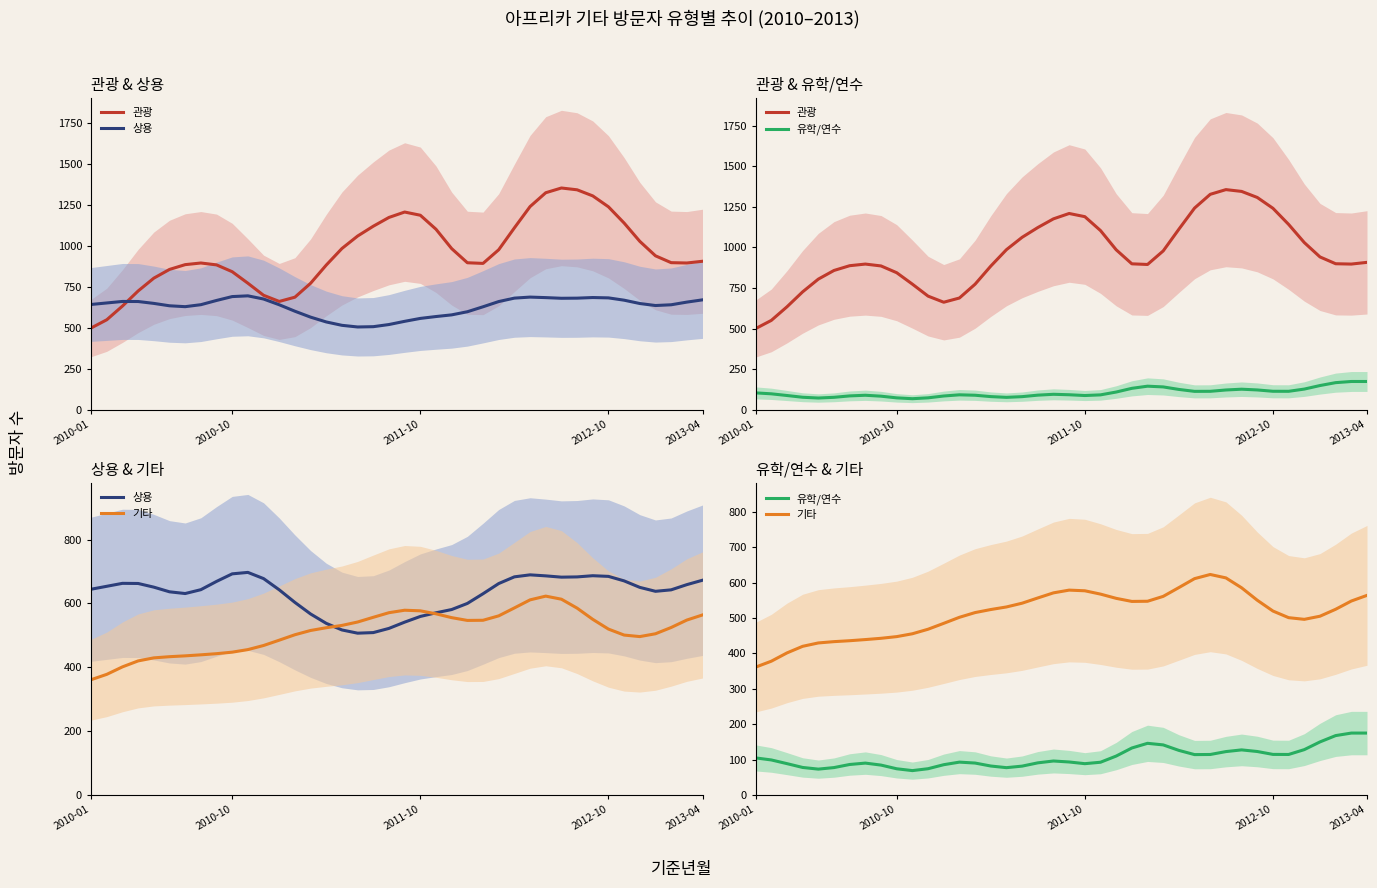

How many data points in 유학/연수 are less than 96?

20